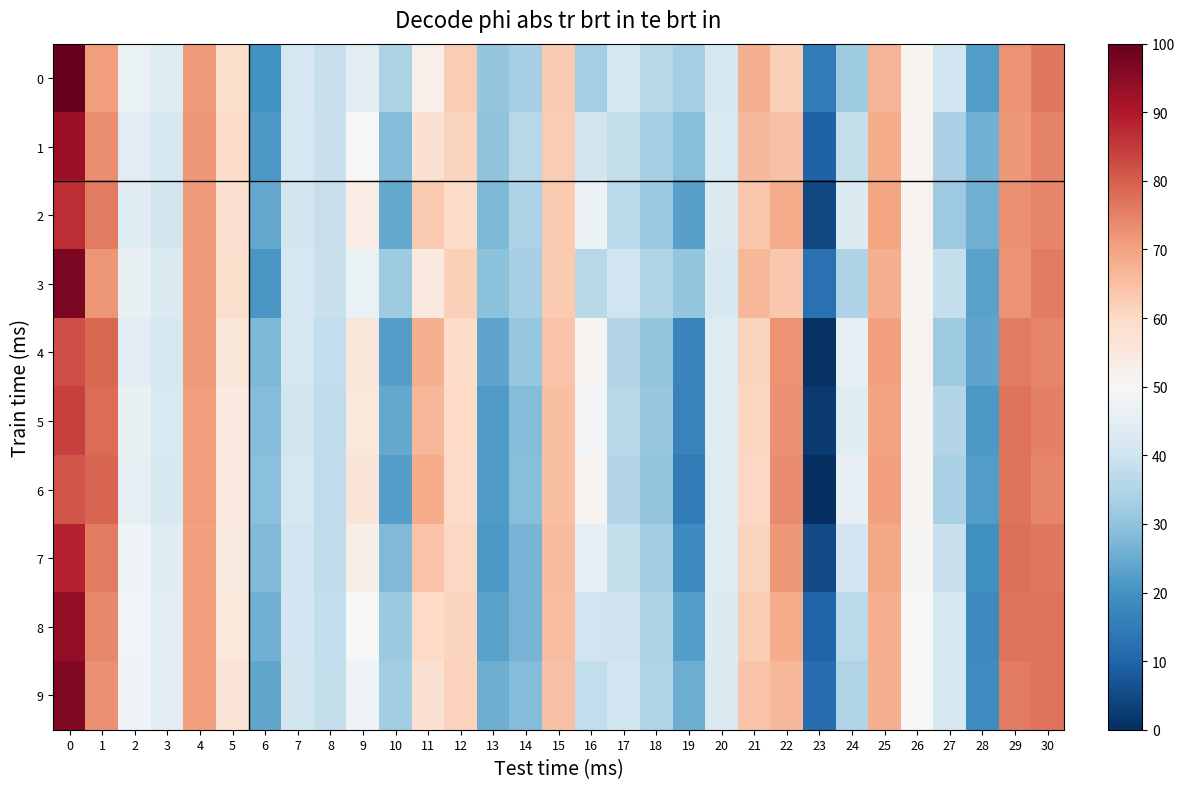

What is the total value across all series at 4?

710.1